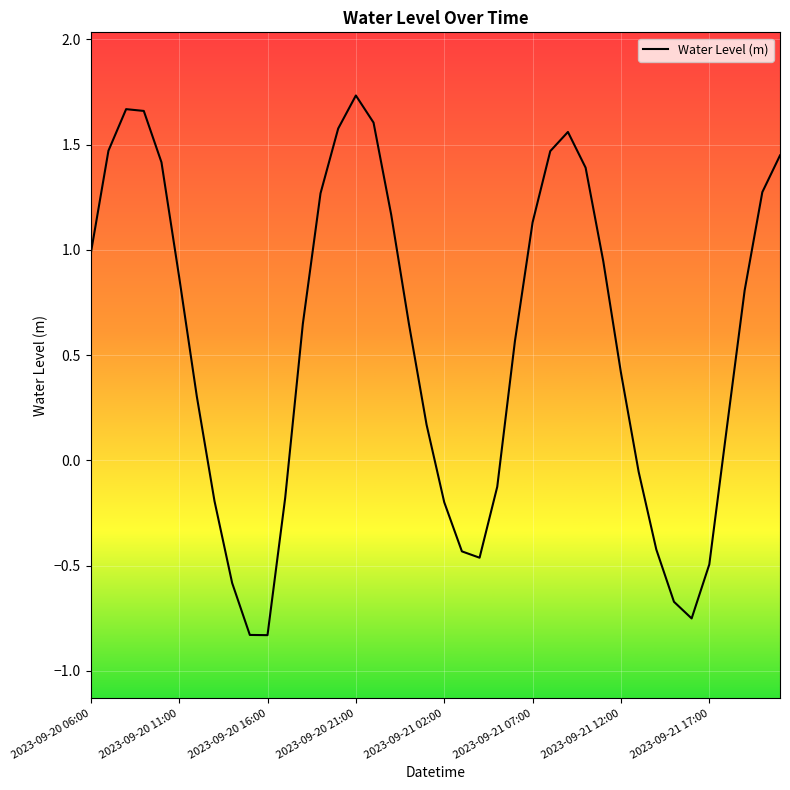

Is it true that the value at 2023-09-21 12:00 is 0.2?

False